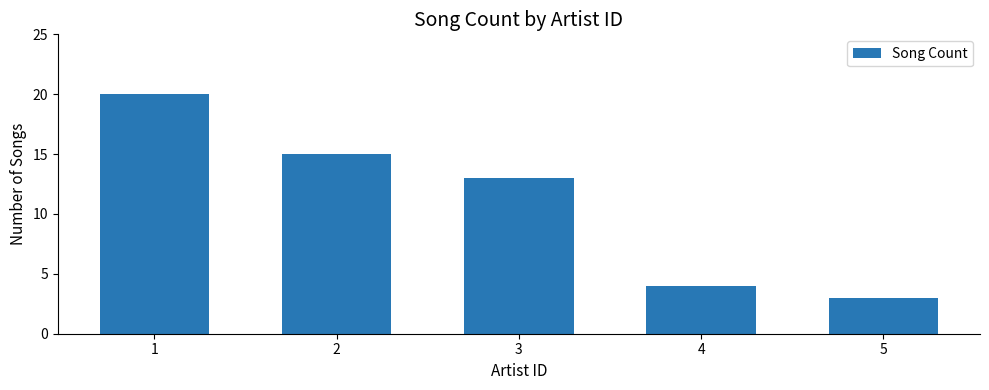

What is the sum of the values at 1 and 2?

35